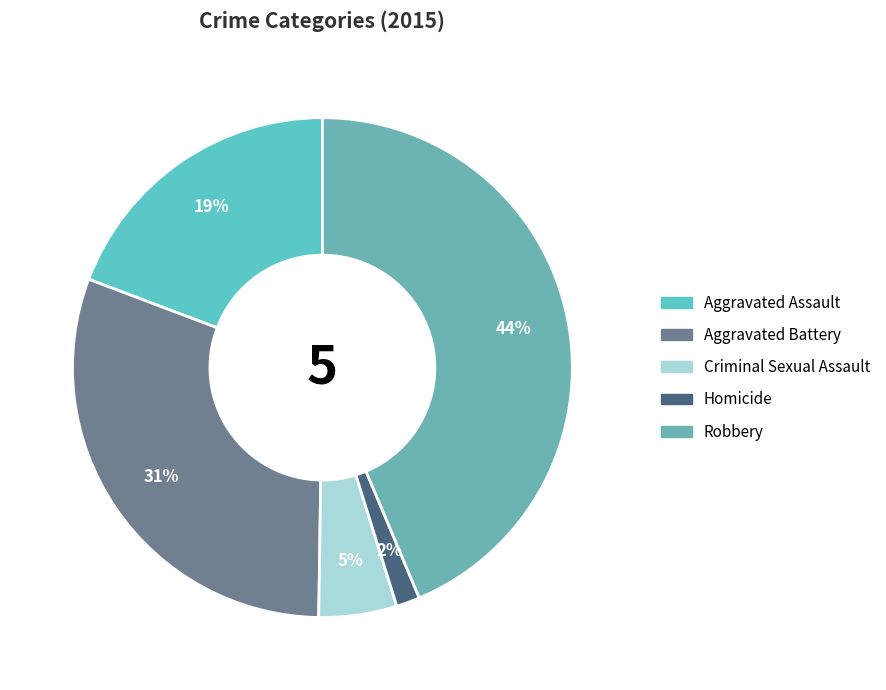

Is it true that Aggravated Battery is 22% of the pie?

False